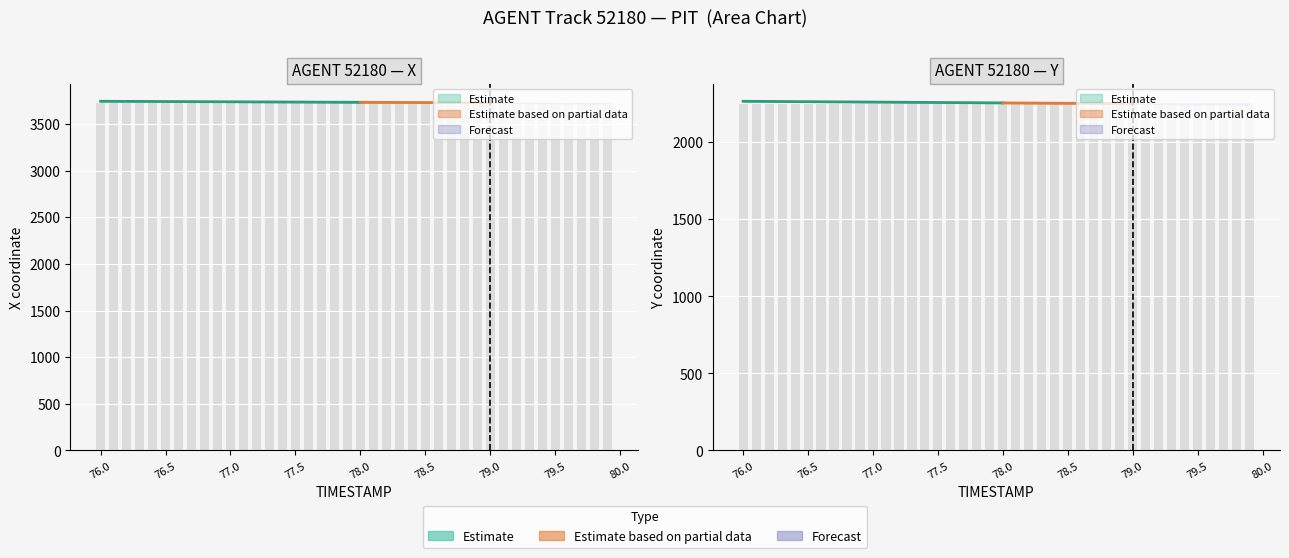

How many categories are shown in the chart?

40